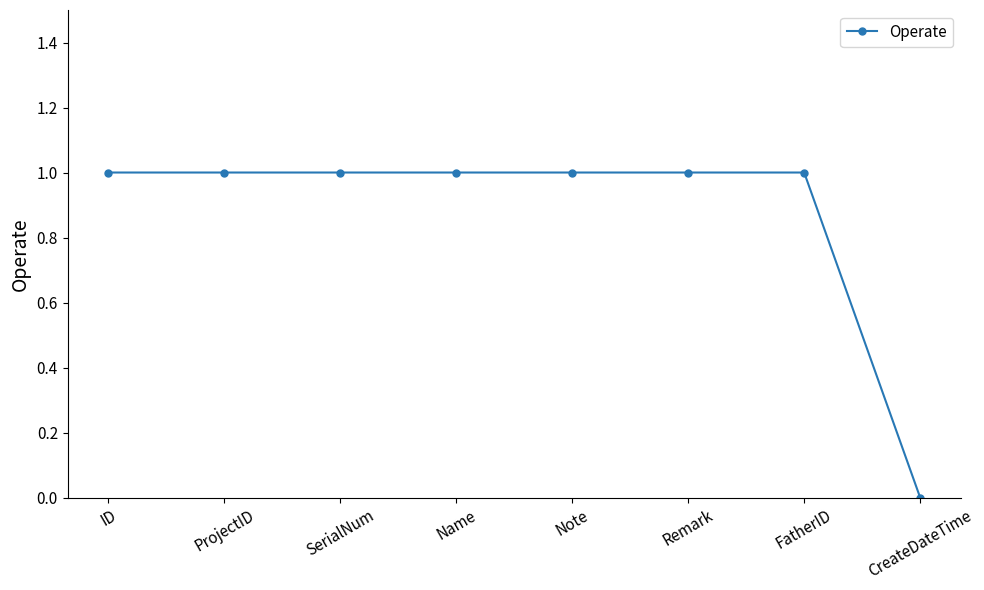

What is the change in value from Remark to CreateDateTime?

-1